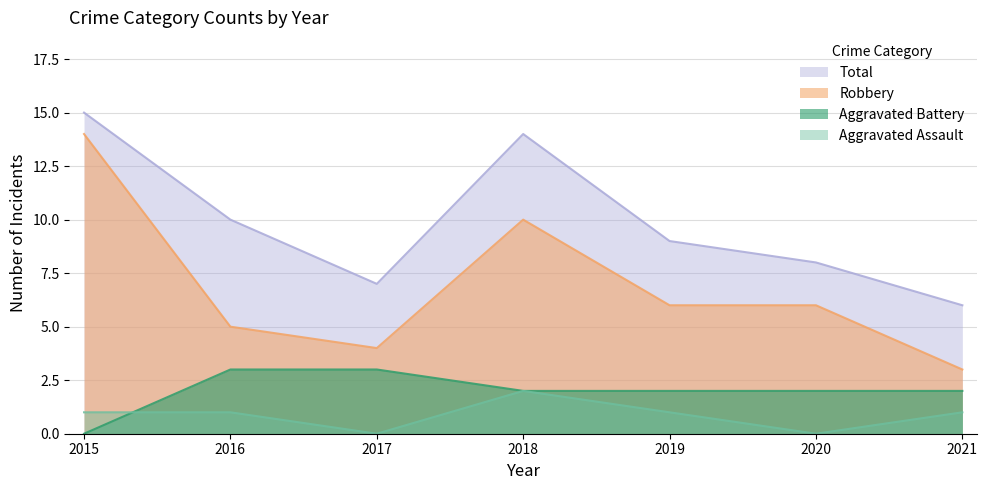

True or false: Total and Robbery cross at least once.

False